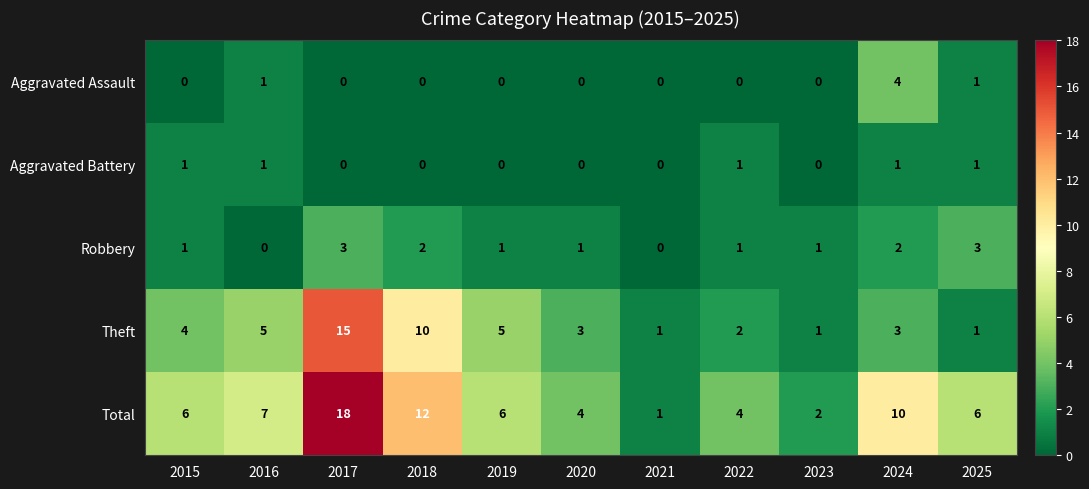

At which label does Aggravated Assault reach its peak?

2024